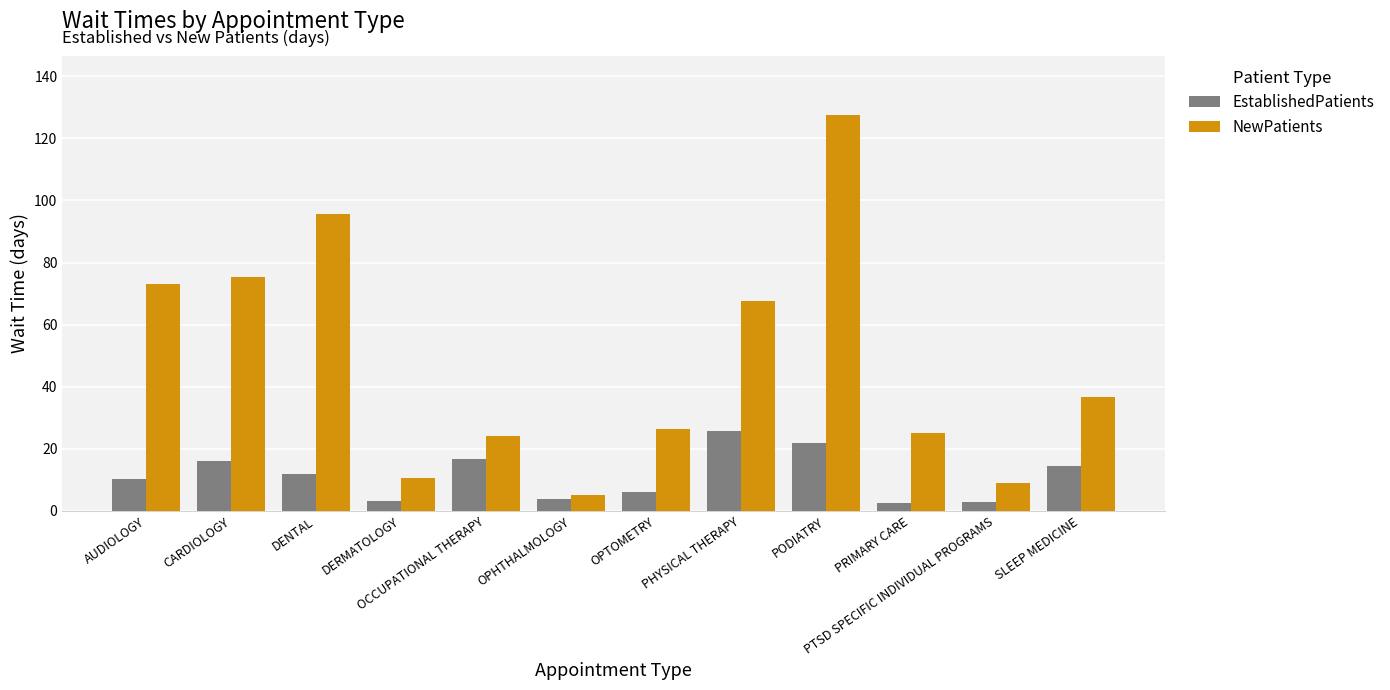

Is it true that EstablishedPatients equals 4.8 at AUDIOLOGY?

False